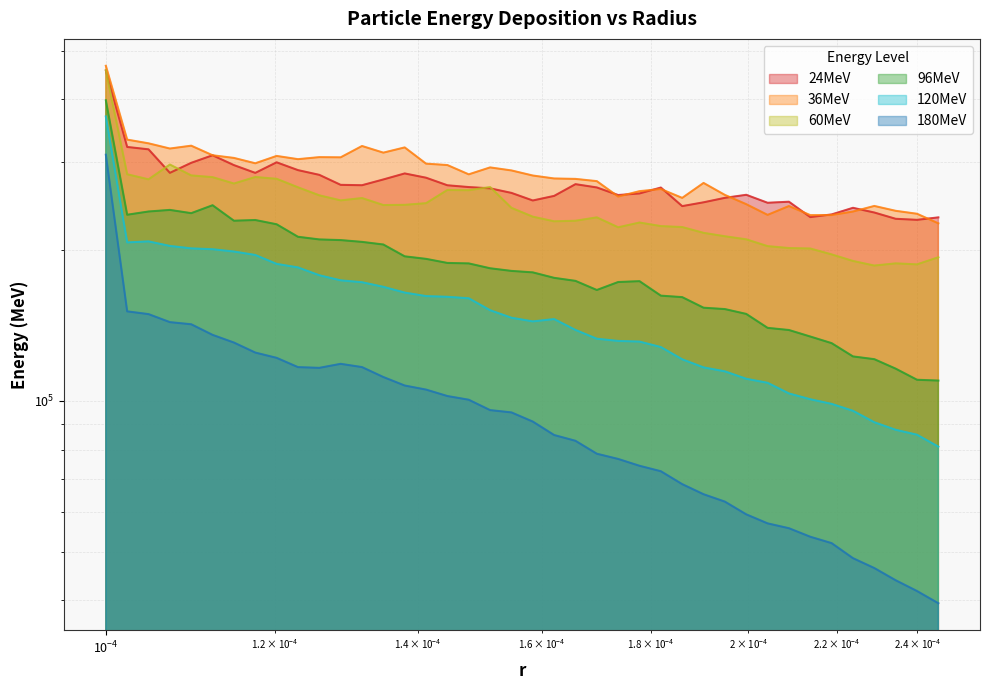

What is the maximum value for 96MeV?

398278.6